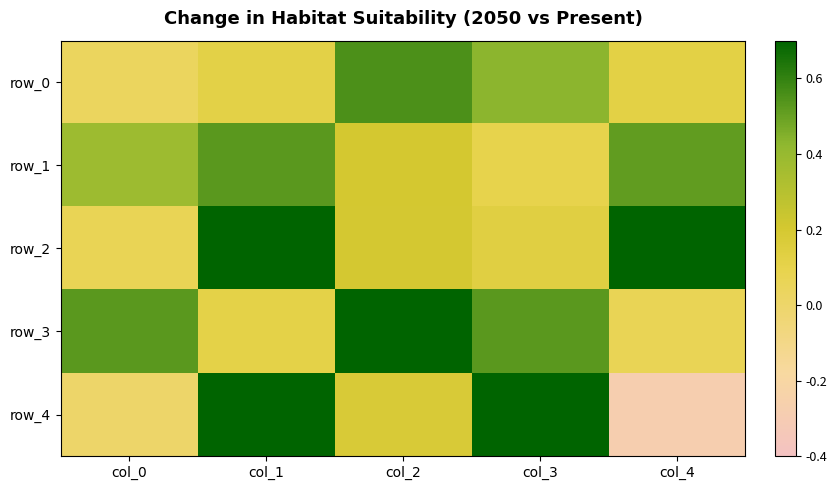

What is the difference between the second highest and second lowest values in the row_1 series?

0.3